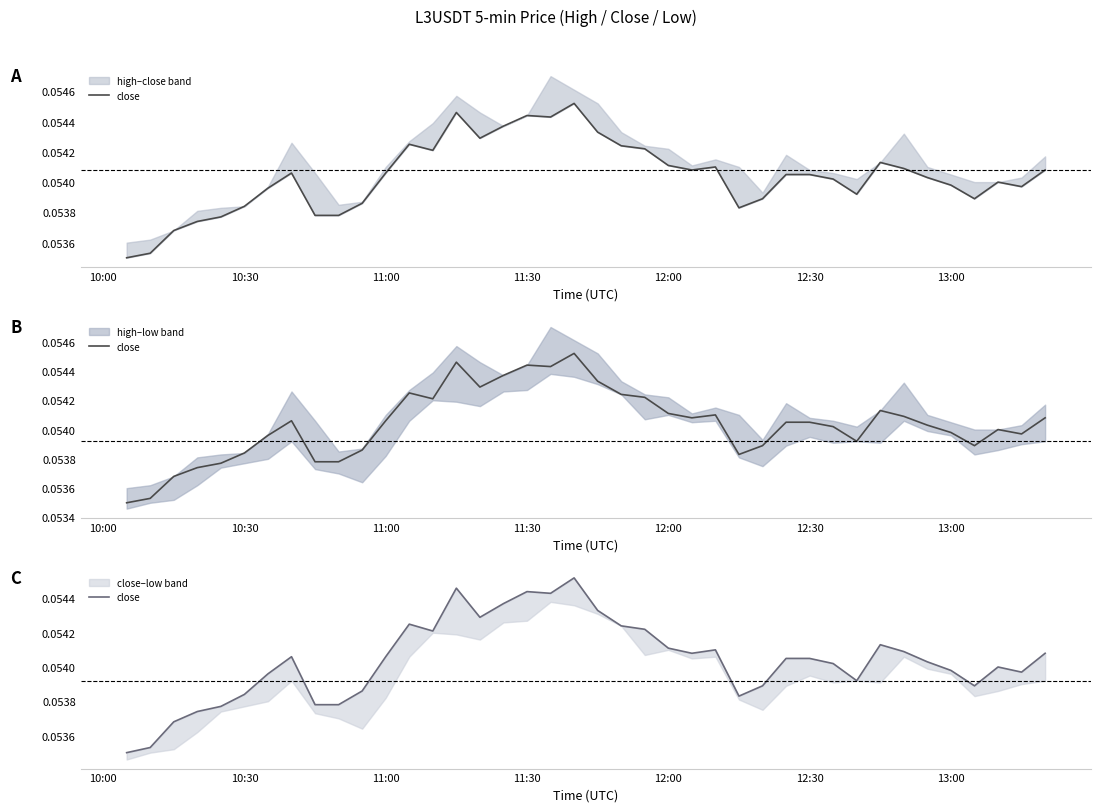

Reading left to right, extract all data points from this chart.

0.1	0.1	0.1	0.1	0.1	0.1	0.1	0.1	0.1	0.1	0.1	0.1	0.1	0.1	0.1	0.1	0.1	0.1	0.1	0.1	0.1	0.1	0.1	0.1	0.1	0.1	0.1	0.1	0.1	0.1	0.1	0.1	0.1	0.1	0.1	0.1	0.1	0.1	0.1	0.1